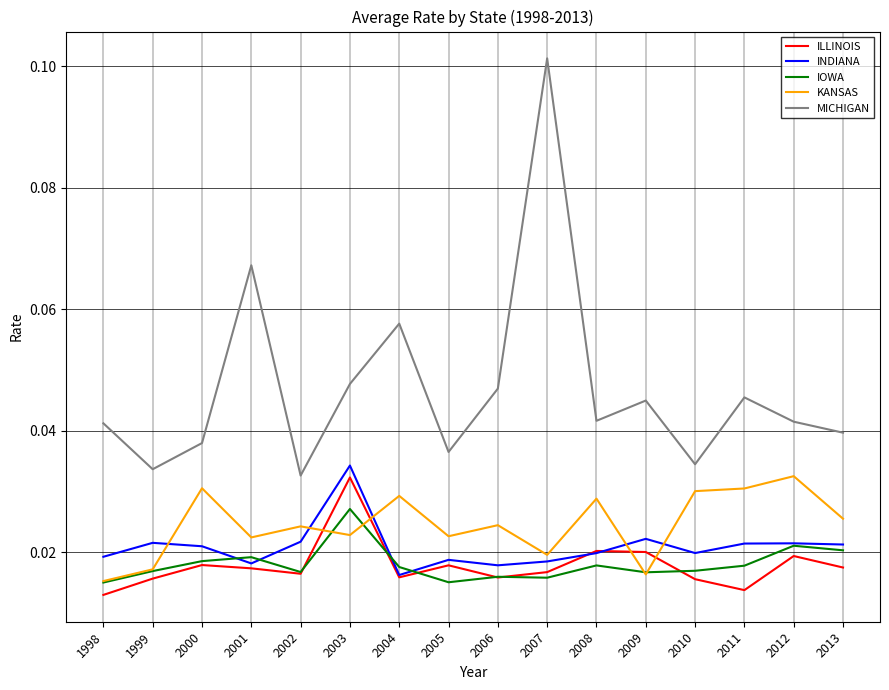

After their last crossing, which series has the higher values: INDIANA or KANSAS?

KANSAS